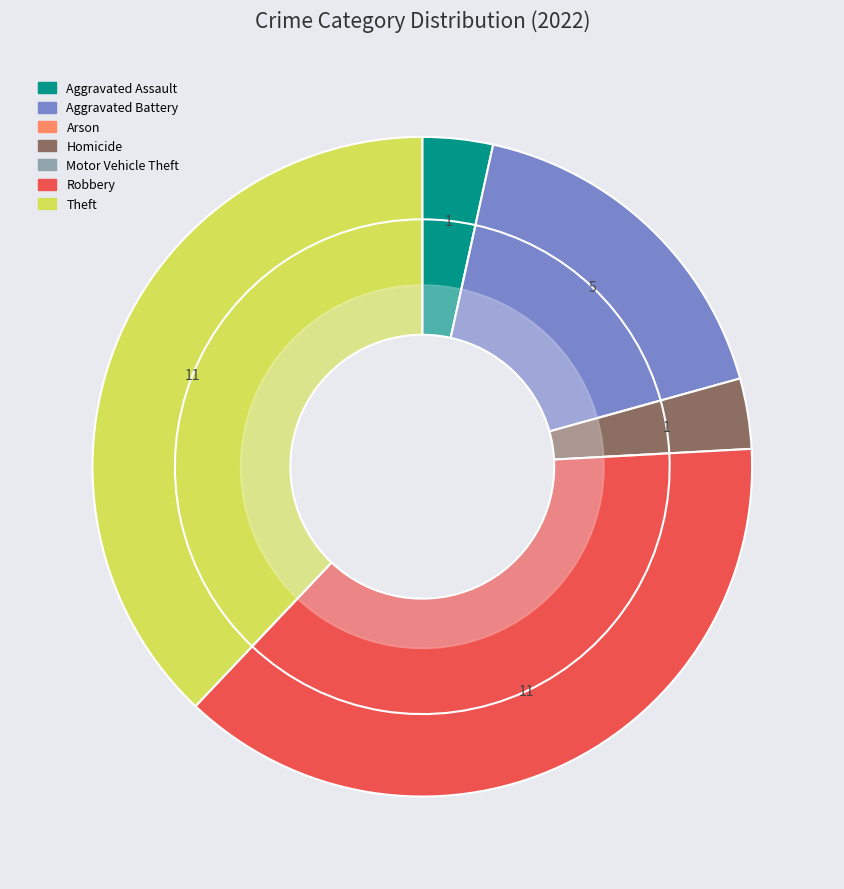

Does any single category account for the majority?

No